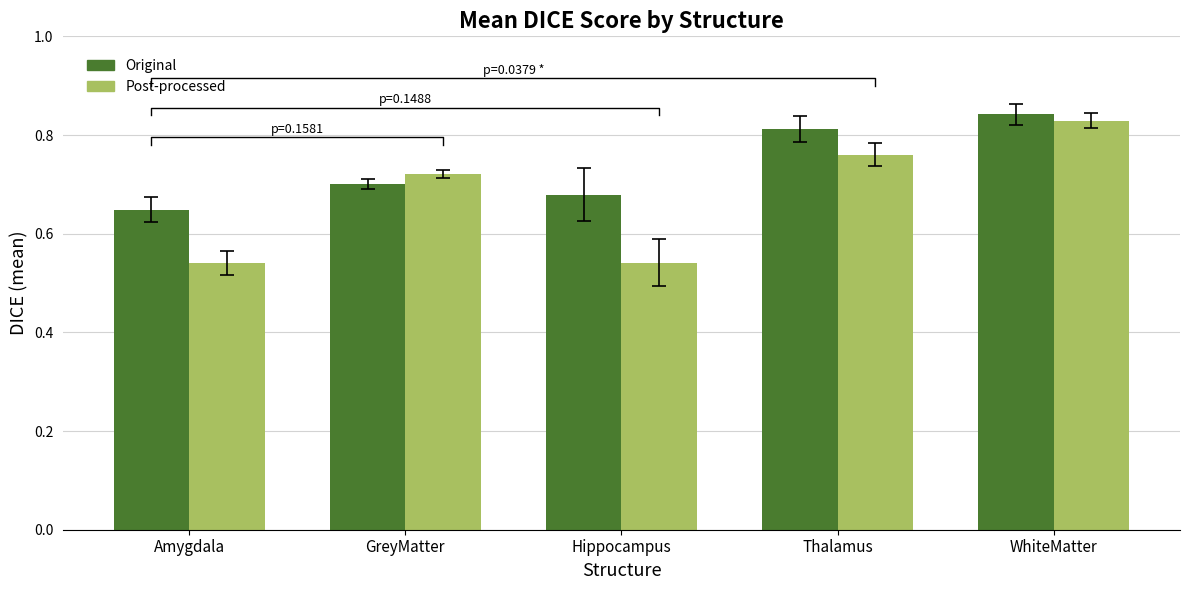

How many bars are there in total?

10